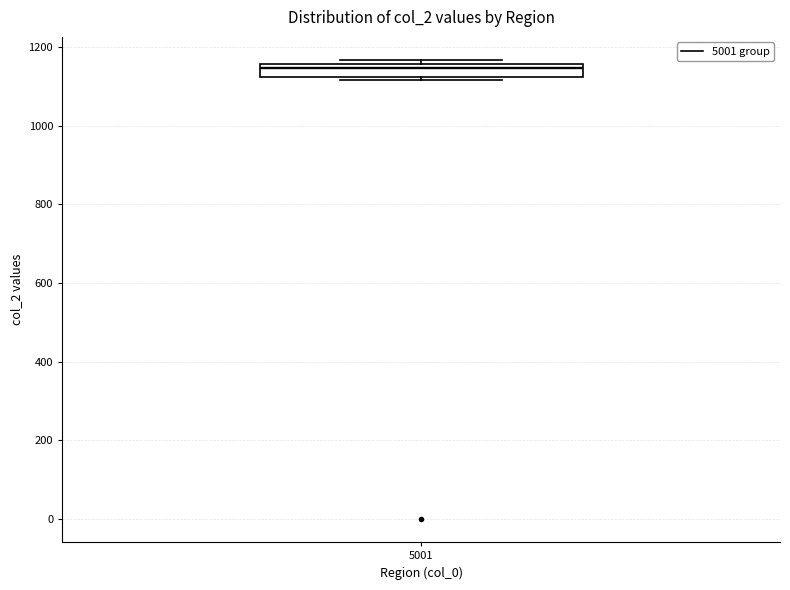

Where does the median line of the box at x = 5001 sit on the y-axis? The values are not printed on the chart, so give them approximately, as read against the axis.

1140